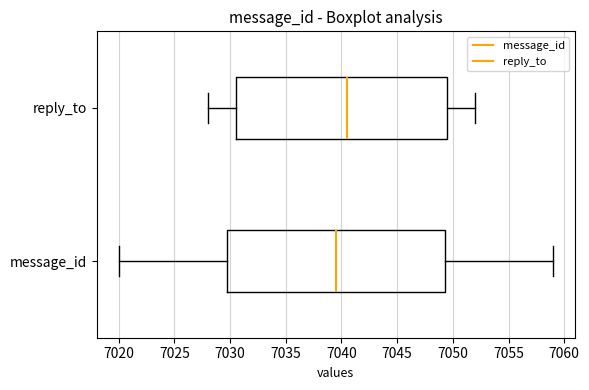

Which box's median line is the furthest to the right?

reply_to